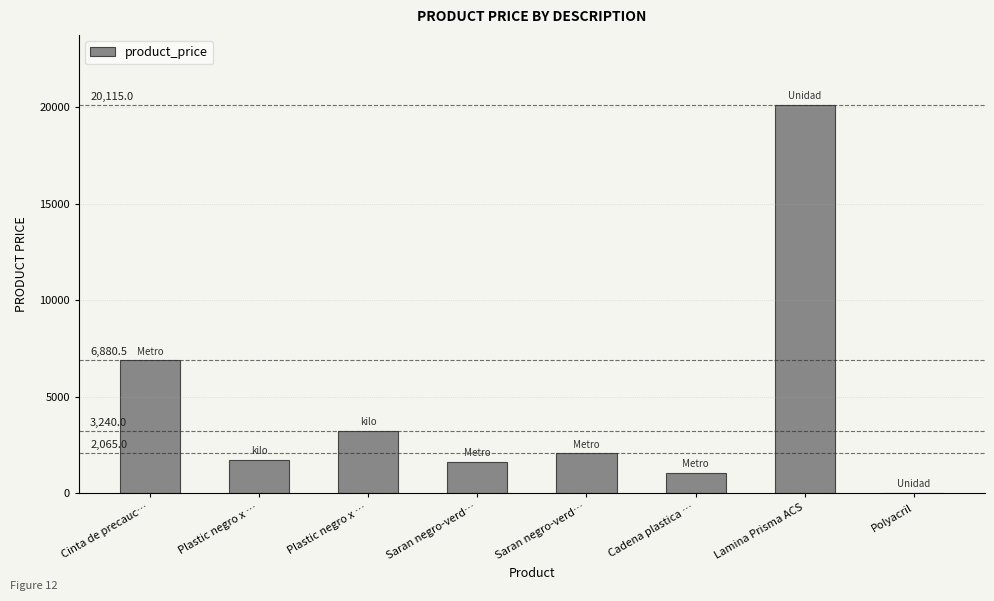

Rank the categories by value from lowest to highest.

Polyacril, Cadena plastica …, Saran negro-verd…, Plastic negro x …, Saran negro-verd…, Plastic negro x …, Cinta de precauc…, Lamina Prisma ACS